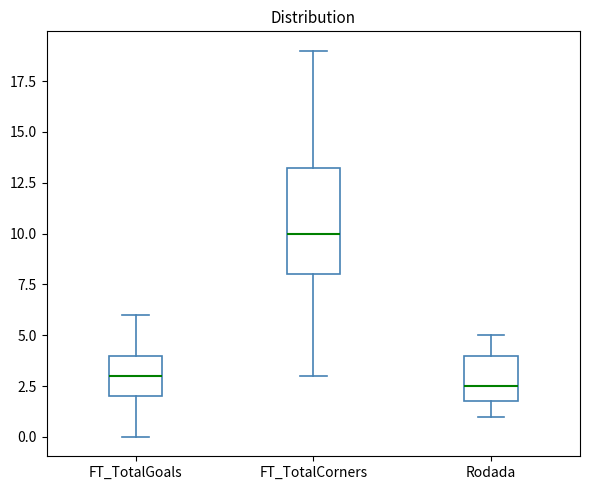

Which box's median line is the highest?

FT_TotalCorners